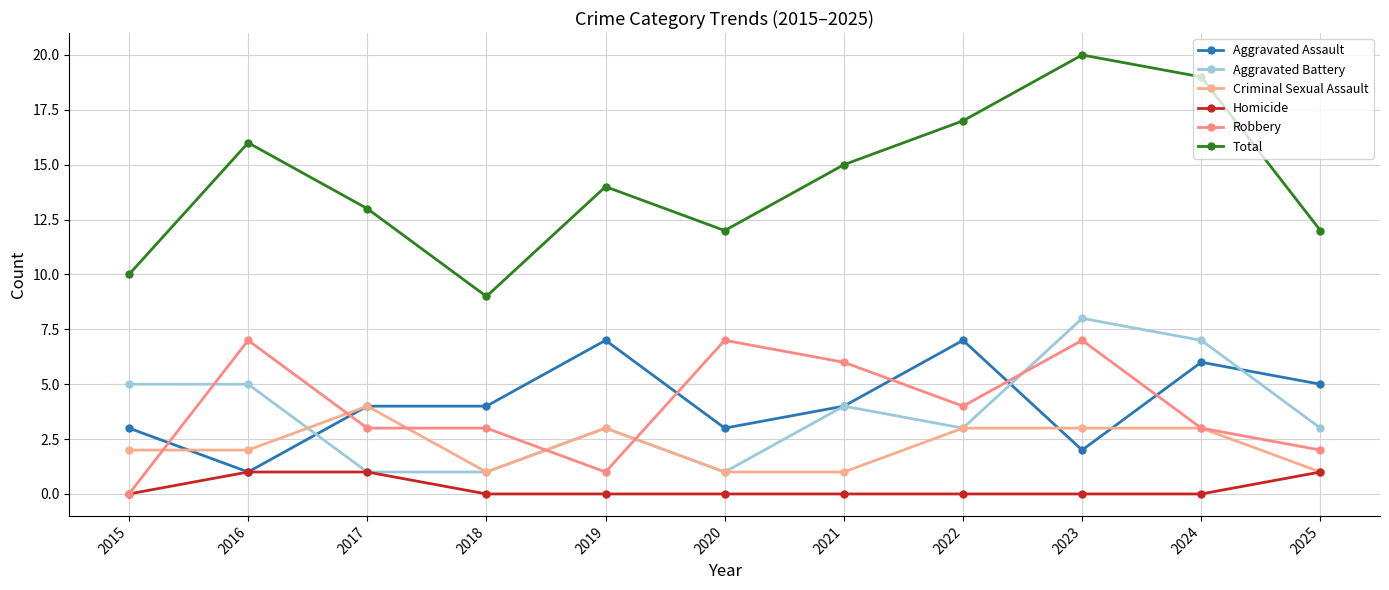

Which category has the lowest value across all series?

2015